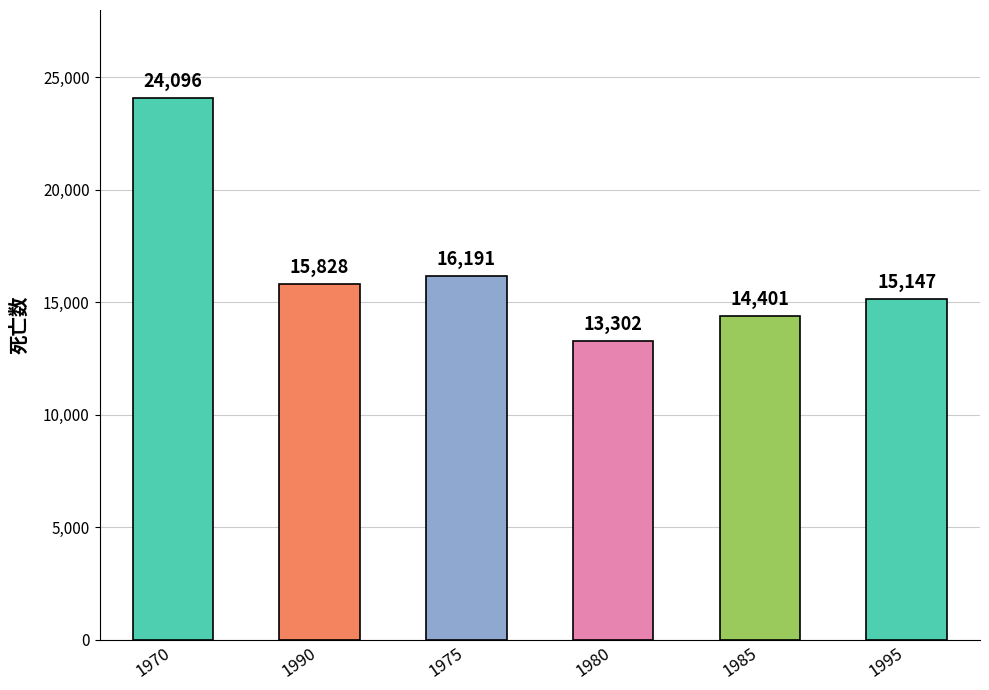

What is the smallest value displayed?

13302